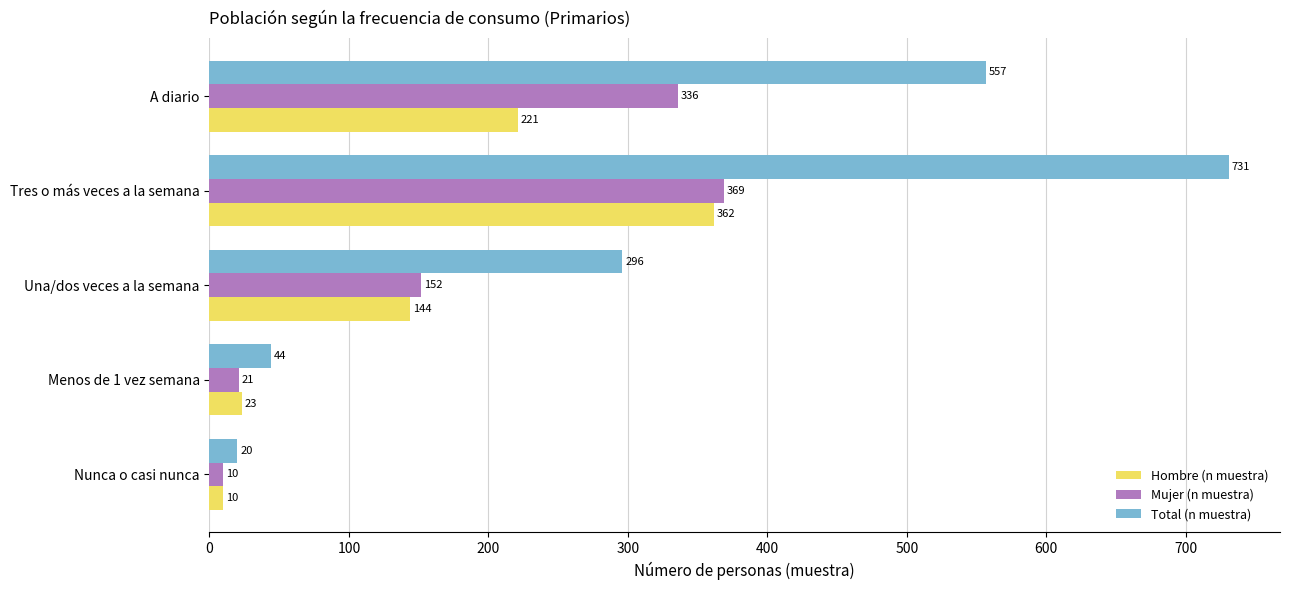

At which category is the sum across all series the highest?

Tres o más veces a la semana